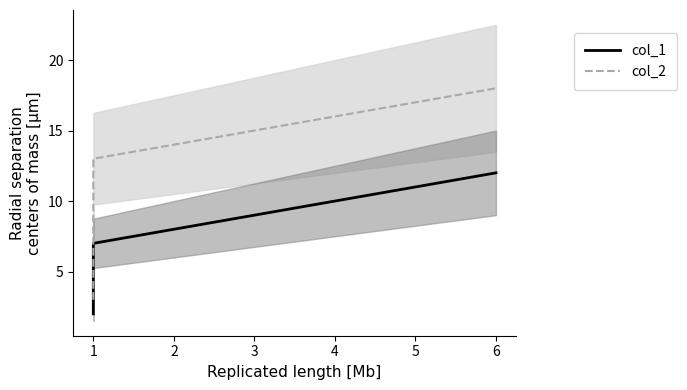

True or false: col_1 has a value of 12 at 2.

False